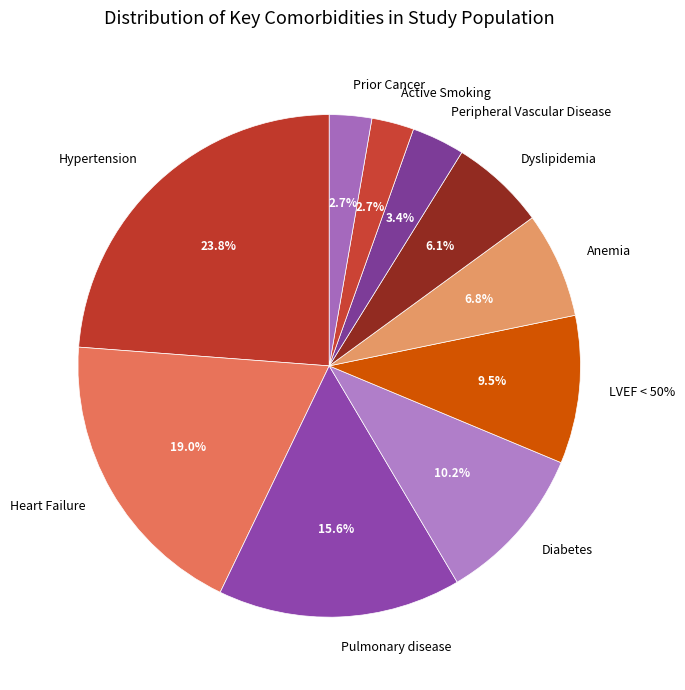

How many segments does this pie chart have?

10